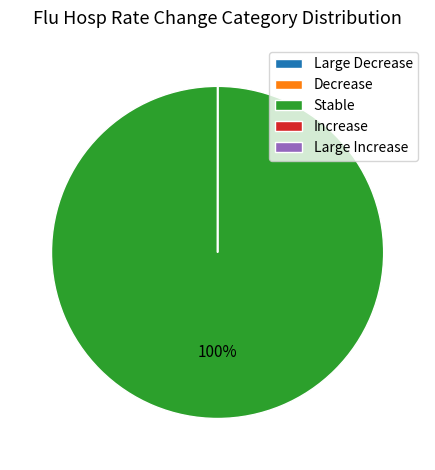

To the nearest percent, what is the difference between the largest and smallest slice percentages?

100%